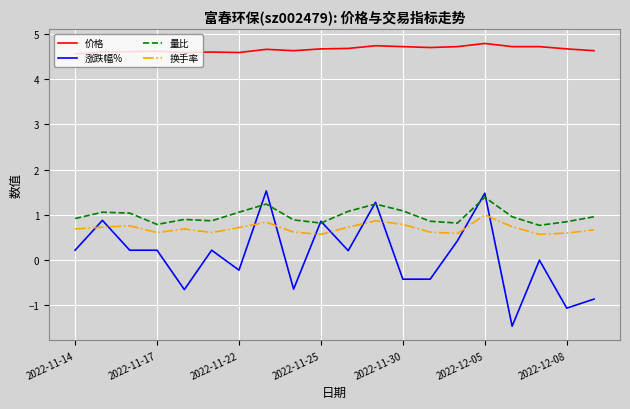

Which series has the widest spread of values?

涨跌幅%